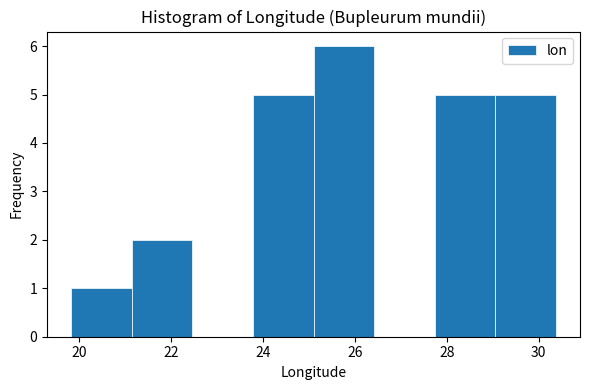

Reading left to right, transcribe this chart: for each bar, give the range it covers on the x-axis and its height. Neither the bar edges nor the heights are printed on the chart, so give them approximately, as read against the axes.

19.8 to 21.2: 1
21.2 to 22.4: 2
22.4 to 23.8: 0
23.8 to 25.2: 5
25.2 to 26.4: 6
26.4 to 27.8: 0
27.8 to 29.0: 5
29.0 to 30.4: 5